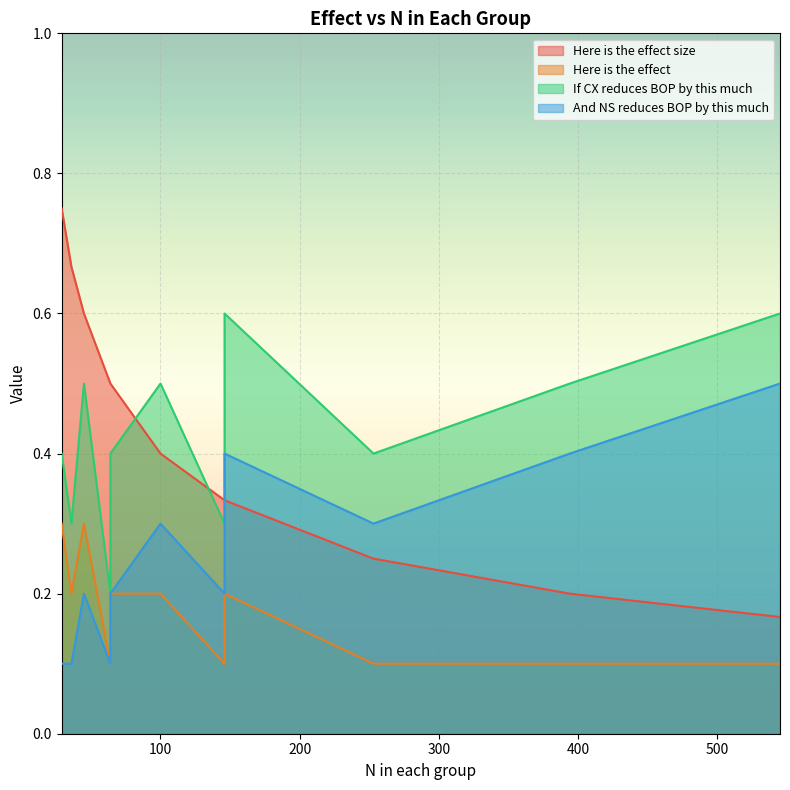

What is the average value of the And NS reduces BOP by this much series?

0.3